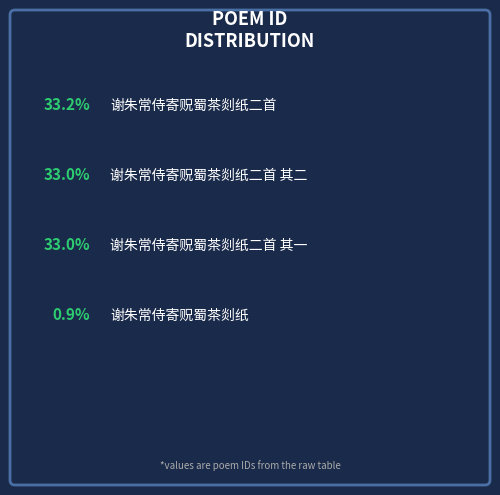

How many segments does this pie chart have?

4